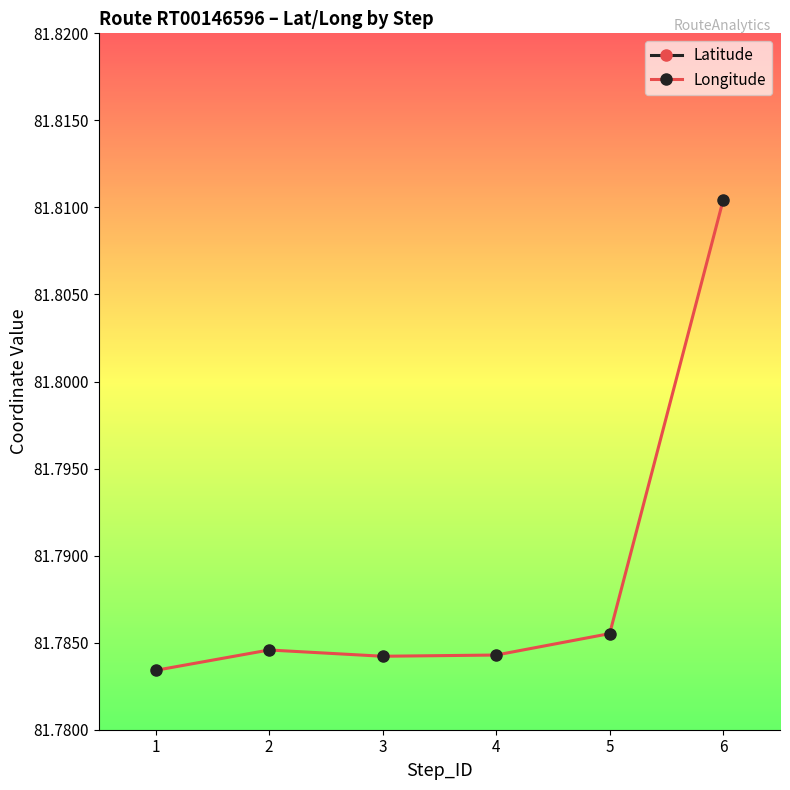

Reading left to right, what are all the values shown in this chart?

Latitude: 1=21.2	2=21.2	3=21.2	4=21.2	5=21.2	6=21.2
Longitude: 1=81.8	2=81.8	3=81.8	4=81.8	5=81.8	6=81.8